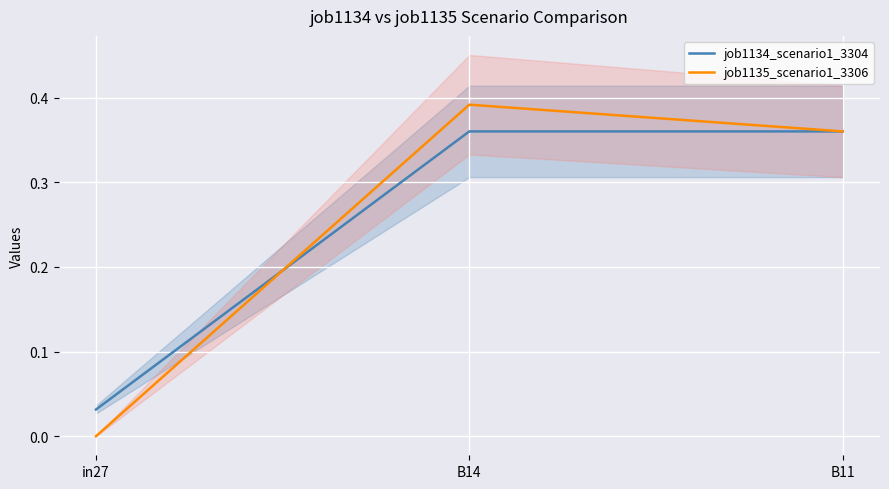

What is the maximum value for job1134_scenario1_3304?

0.4